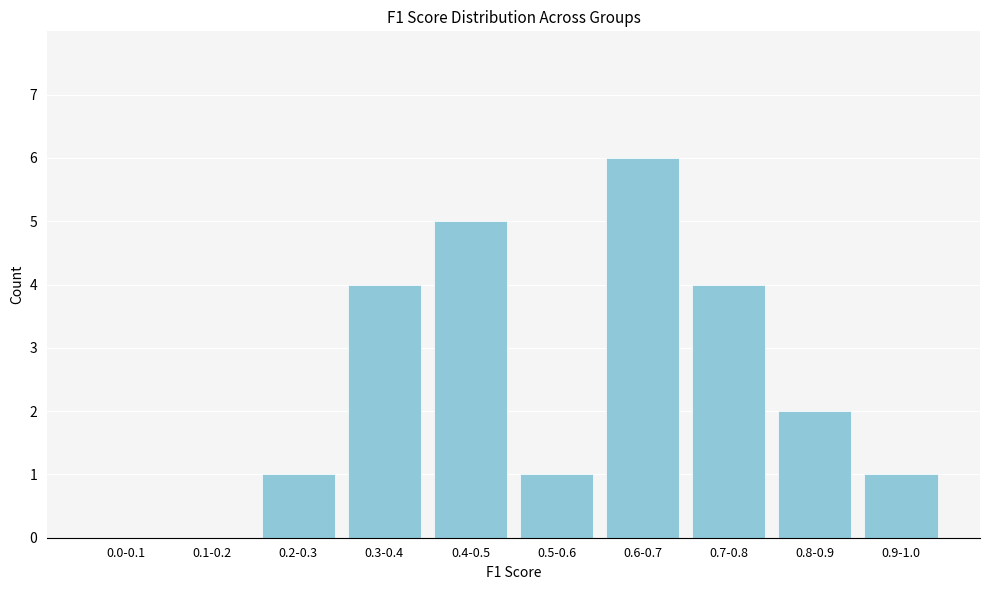

What is the ratio of the value at 0.3-0.4 to the value at 0.5-0.6?

4.0